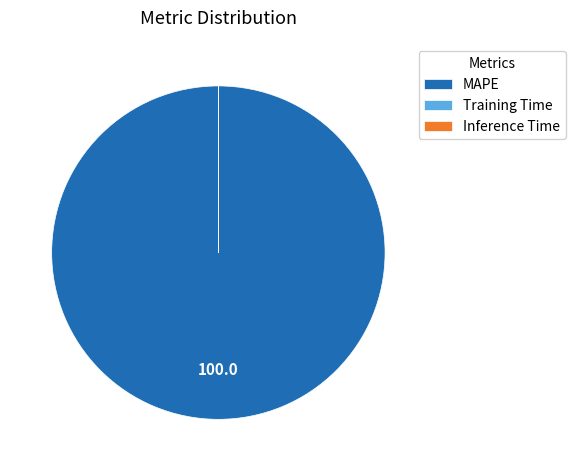

Is there any slice that represents more than half of the pie?

Yes